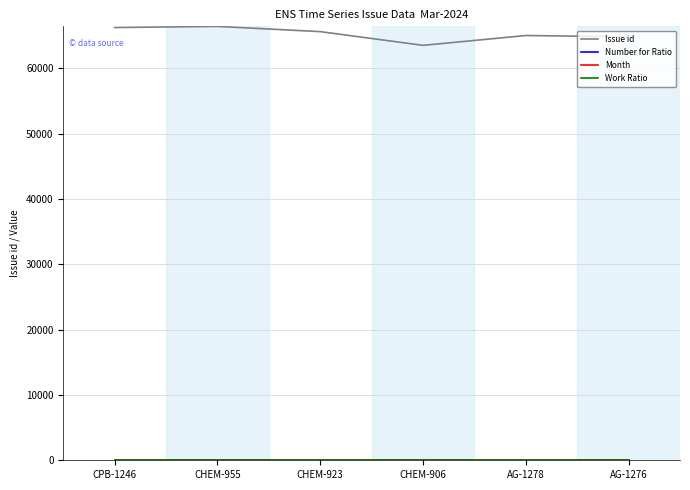

Reading right to left, list all the values displayed in this chart.

Issue id: 64805	65006	63501	65600	66401	66227
Number for Ratio: 0	0	0	0	0	0
Month: 3	3	3	3	3	3
Work Ratio: 0	0	0	0	0	0